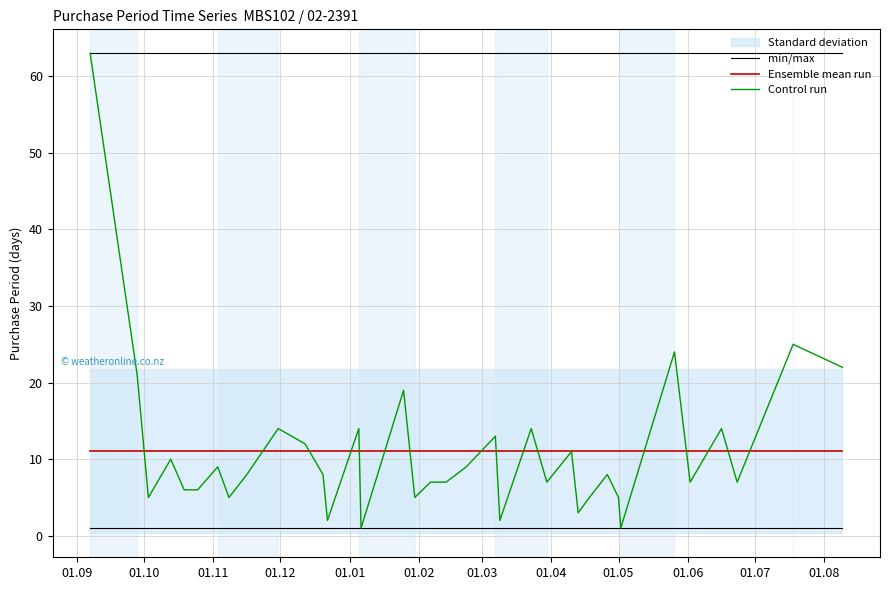

What is the label of the 4th point from the left?

01.12